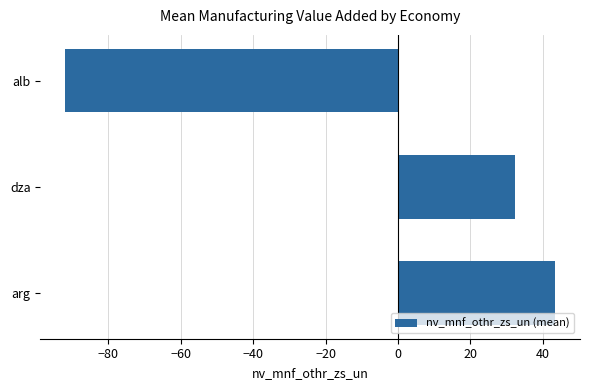

Reading bottom to top, what are all the values shown in this chart?

43.5	32.2	-92.0